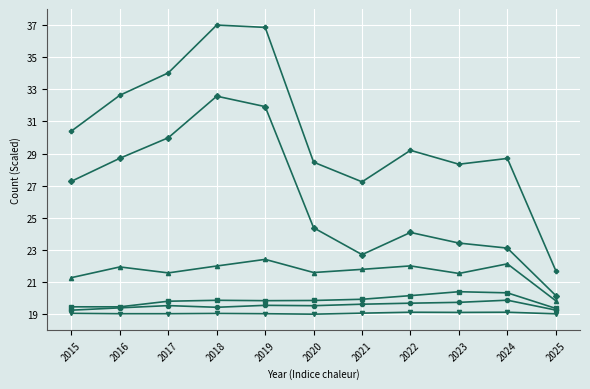

What is the total value across all series at 2024?

133.3